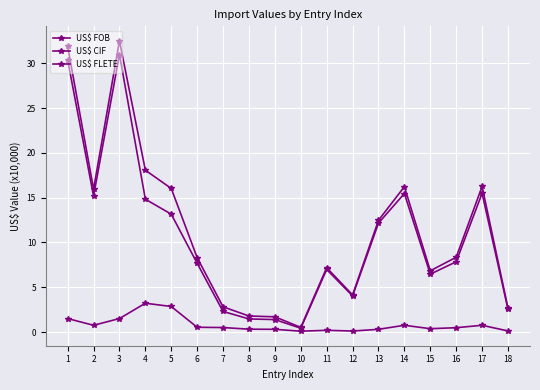

How many data points does each series have?

18